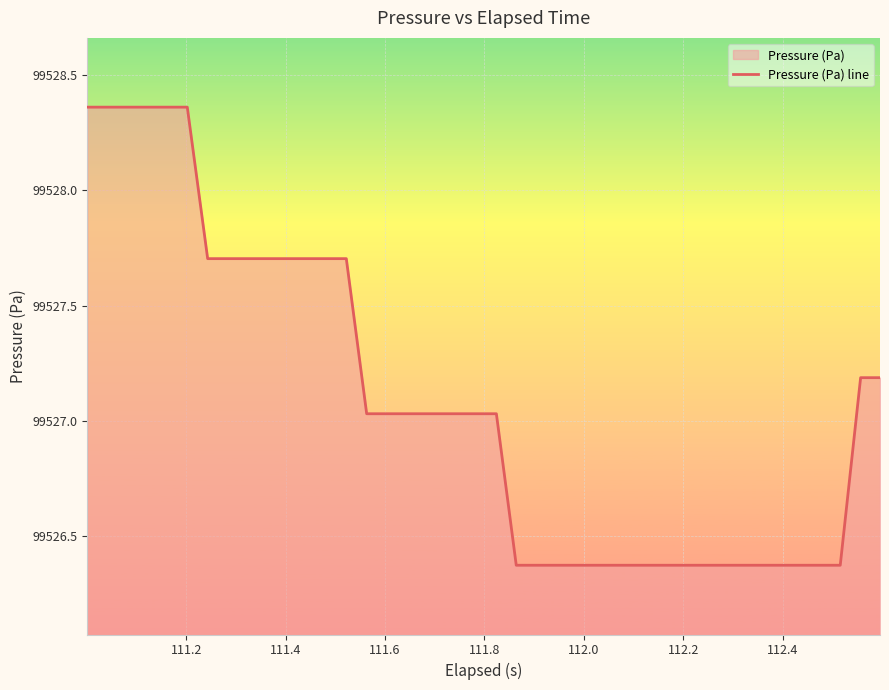

What is the difference between the maximum and minimum values?

2.0